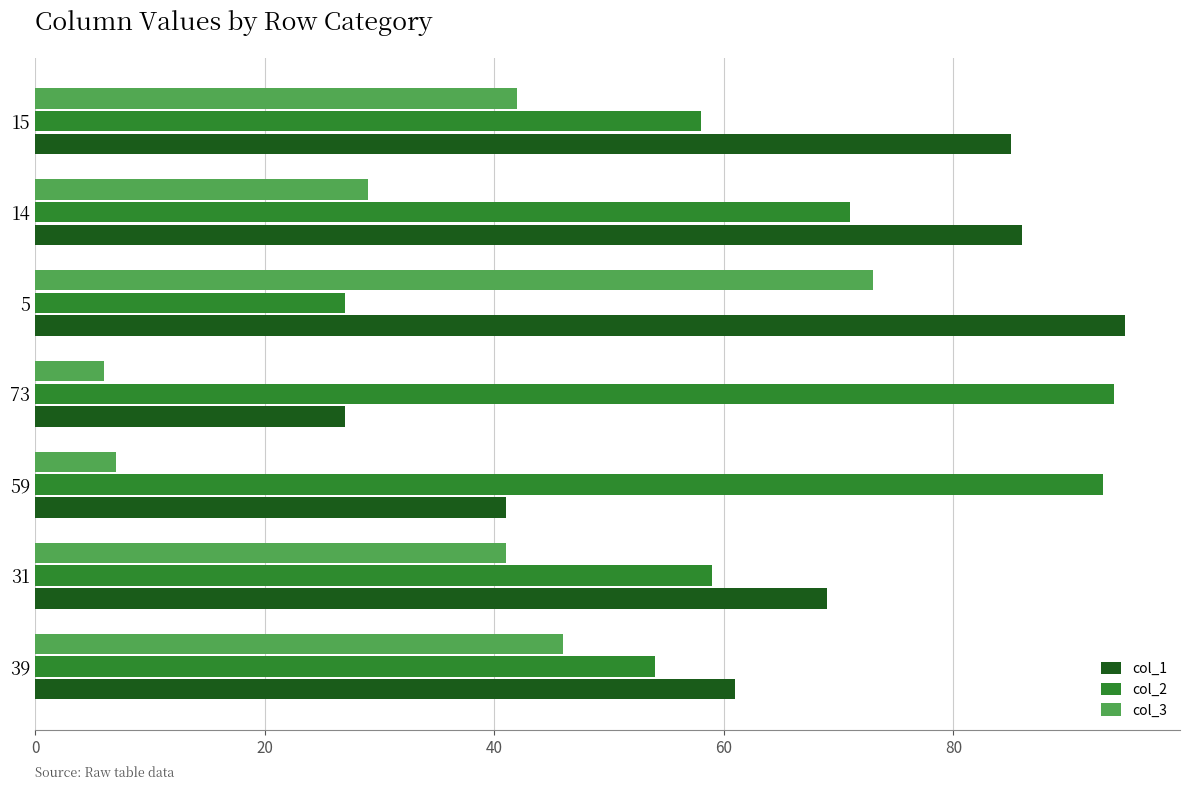

Count the number of categories in the chart.

7